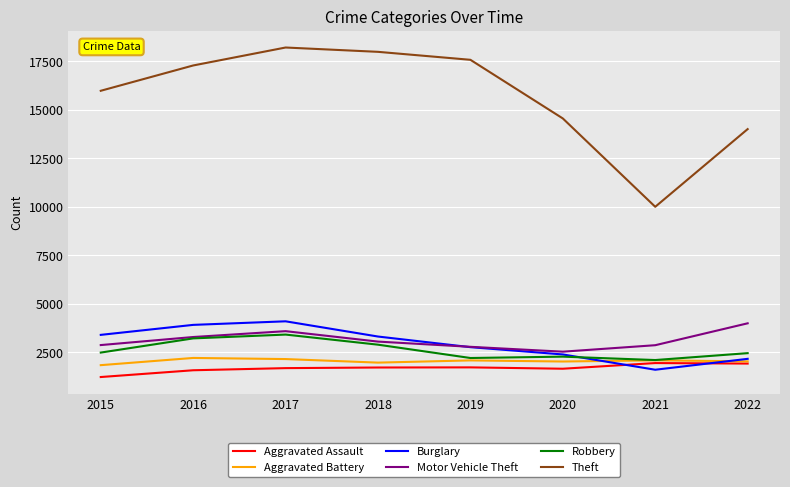

What is the lowest value of the Burglary series?

1597